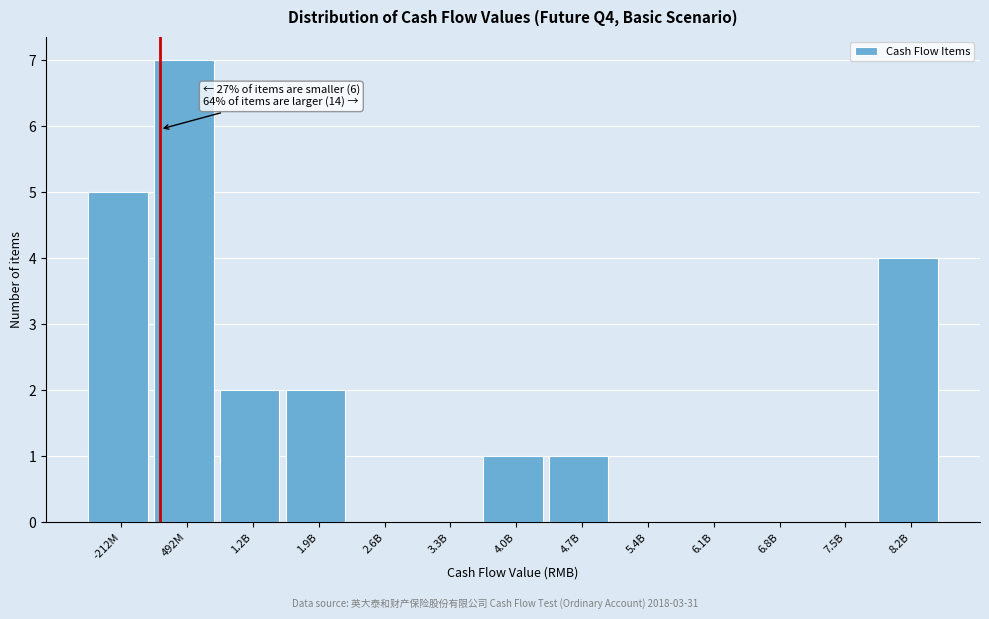

Reading right to left, transcribe all the data shown in this chart.

8.2B=4	7.5B=0	6.8B=0	6.1B=0	5.4B=0	4.7B=1	4.0B=1	3.3B=0	2.6B=0	1.9B=2	1.2B=2	492M=7	-212M=5